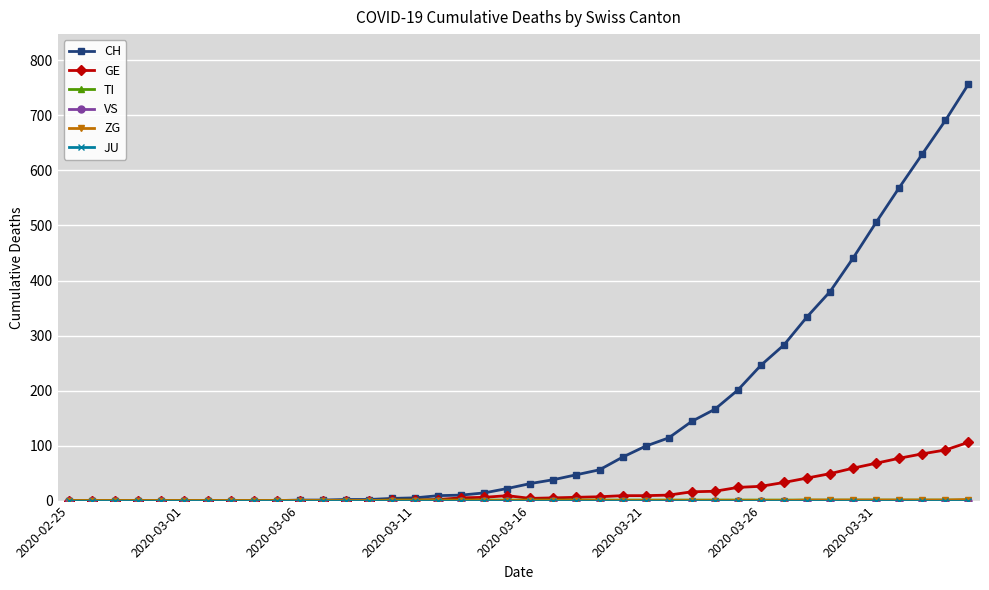

Reading left to right, what are all the values shown in this chart?

CH: 0	0	0	0	0	0	0	0	0	0	1	1	2	2	4	5	9	10	14	22	31	38	47	56	79	99	114	144	166	201	246	283	334	380	441	506	569	630	691	757
GE: 0	0	0	0	0	0	0	0	0	0	0	0	0	0	1	1	2	5	6	9	4	5	6	7	9	9	10	16	17	24	26	33	41	49	59	68	77	85	92	106
TI: 0	0	0	0	0	0	0	0	0	0	0	0	0	0	1	1	1	1	1	1	1	1	1	1	1	1	1	1	1	1	1	1	1	1	1	1	1	1	1	1
VS: 0	0	0	0	0	0	0	0	0	0	0	0	0	0	0	0	0	0	0	0	0	0	0	0	0	0	0	0	0	0	0	0	0	0	0	0	0	0	0	0
ZG: 0	0	0	0	0	0	0	0	0	0	0	0	0	0	0	0	0	0	0	0	0	0	0	0	0	0	0	0	0	0	0	0	1	1	1	1	1	1	1	2
JU: 0	0	0	0	0	0	0	0	0	0	0	0	0	0	0	0	0	0	0	0	0	0	0	0	0	0	0	0	0	0	0	0	0	0	0	0	0	0	0	0